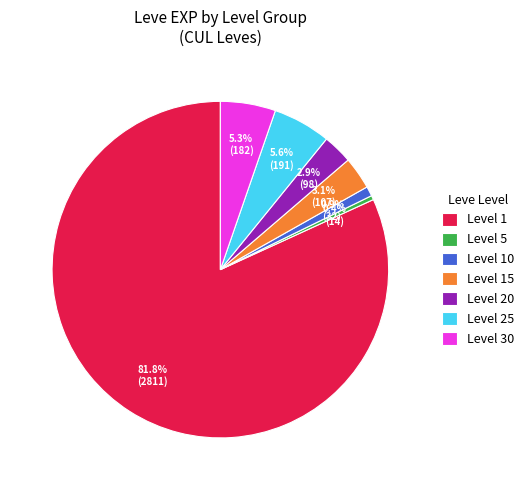

Combined, what portion of the pie is Level 30 and Level 10?

6.2%